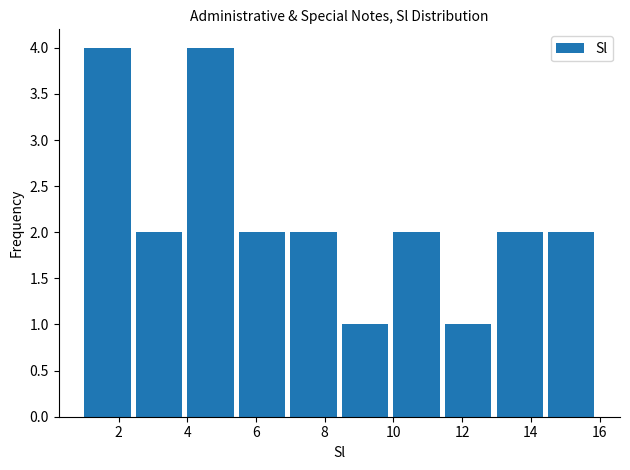

Reading left to right, transcribe this chart: for each bar, give the range it covers on the x-axis and its height. Neither the bar edges nor the heights are printed on the chart, so give them approximately, as read against the axes.

1.0 to 2.5: 4
2.5 to 4.0: 2
4.0 to 5.5: 4
5.5 to 7.0: 2
7.0 to 8.5: 2
8.5 to 10.0: 1
10.0 to 11.5: 2
11.5 to 13.0: 1
13.0 to 14.5: 2
14.5 to 16.0: 2